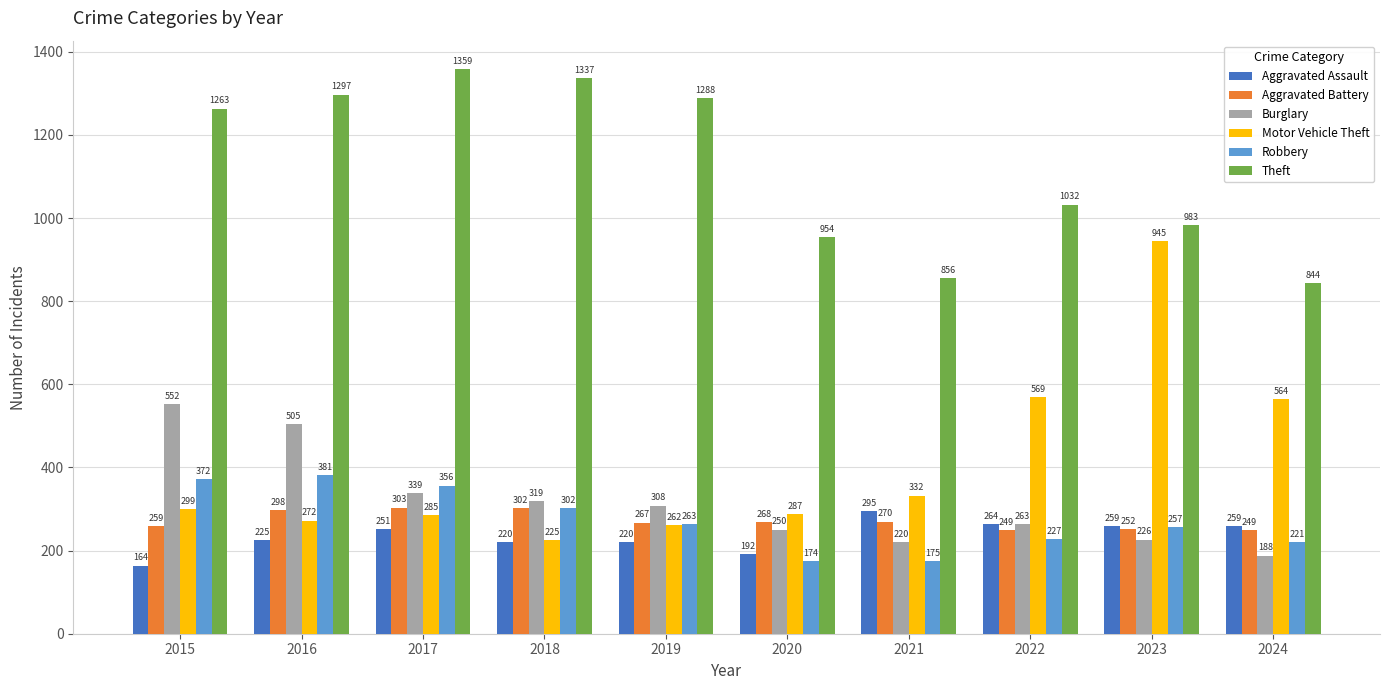

Reading left to right, list all the values displayed in this chart.

Aggravated Assault: 2015=164	2016=225	2017=251	2018=220	2019=220	2020=192	2021=295	2022=264	2023=259	2024=259
Aggravated Battery: 2015=259	2016=298	2017=303	2018=302	2019=267	2020=268	2021=270	2022=249	2023=252	2024=249
Burglary: 2015=552	2016=505	2017=339	2018=319	2019=308	2020=250	2021=220	2022=263	2023=226	2024=188
Motor Vehicle Theft: 2015=299	2016=272	2017=285	2018=225	2019=262	2020=287	2021=332	2022=569	2023=945	2024=564
Robbery: 2015=372	2016=381	2017=356	2018=302	2019=263	2020=174	2021=175	2022=227	2023=257	2024=221
Theft: 2015=1263	2016=1297	2017=1359	2018=1337	2019=1288	2020=954	2021=856	2022=1032	2023=983	2024=844